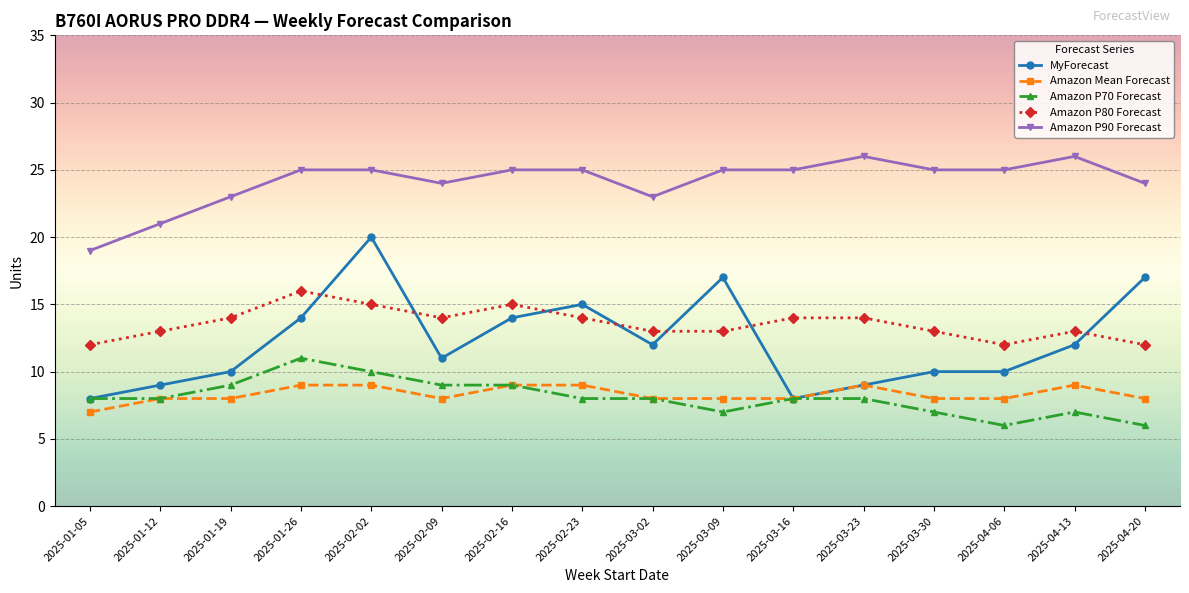

Rank the series by their maximum value, from lowest to highest.

Amazon Mean Forecast, Amazon P70 Forecast, Amazon P80 Forecast, MyForecast, Amazon P90 Forecast